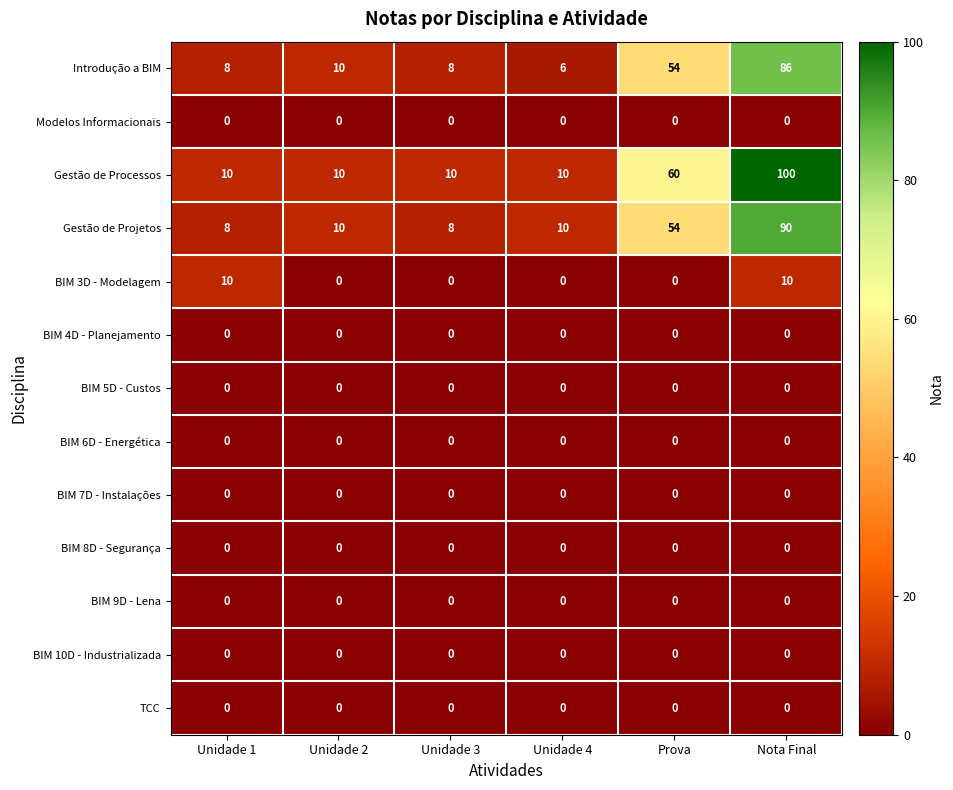

The Gestão de Processos series shows 10 at Unidade 1. True or false?

True